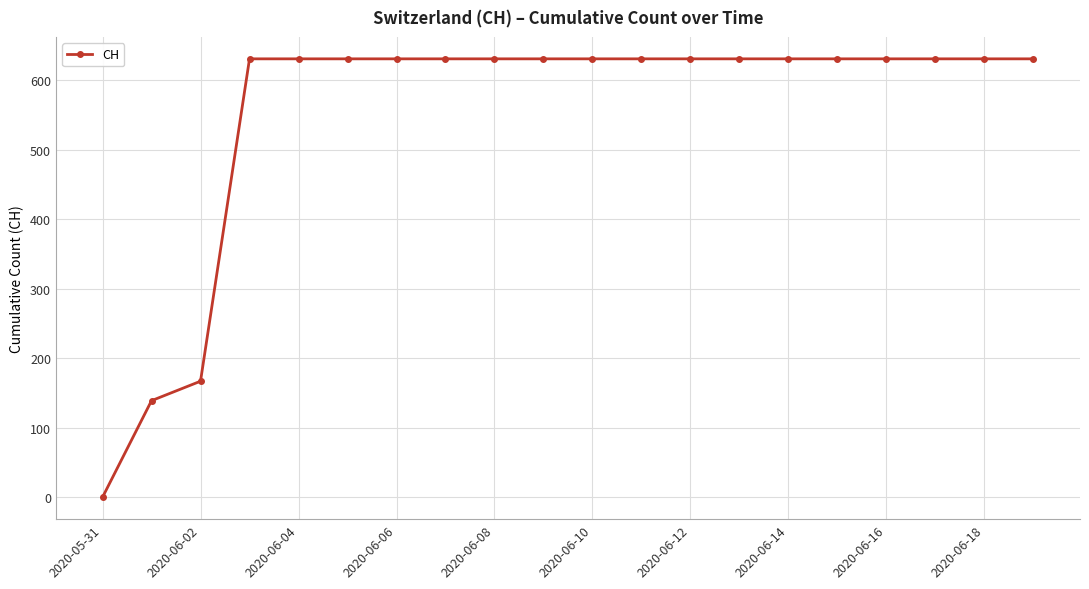

What is the greatest value displayed?

631